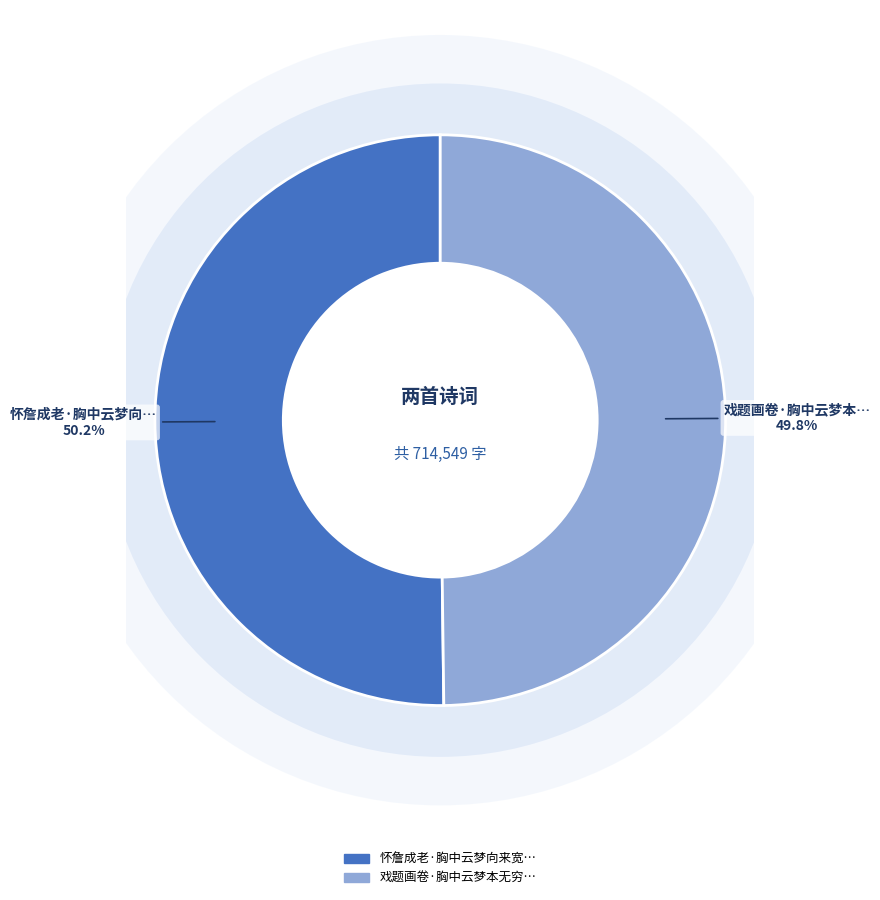

What percentage is the 怀詹成老·胸中云梦向来宽 slice, to the nearest percent?

50%